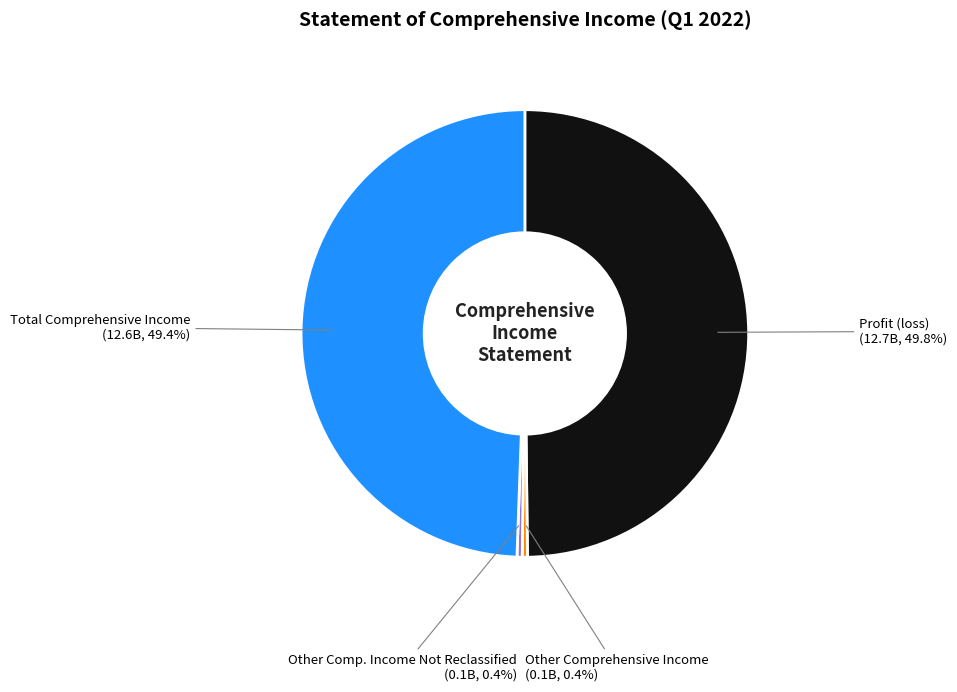

Is Other Comprehensive Income the majority of the pie?

No